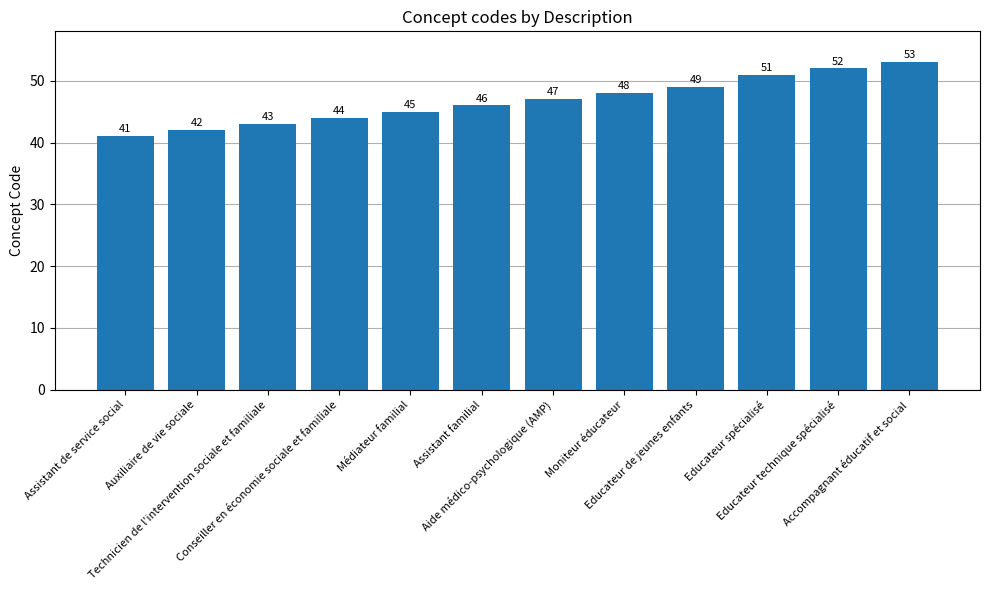

Reading left to right, transcribe all the data shown in this chart.

Assistant de service social=41	Auxiliaire de vie sociale=42	Technicien de l'intervention sociale et familiale=43	Conseiller en économie sociale et familiale=44	Médiateur familial=45	Assistant familial=46	Aide médico-psychologique (AMP)=47	Moniteur éducateur=48	Educateur de jeunes enfants=49	Educateur spécialisé=51	Educateur technique spécialisé=52	Accompagnant éducatif et social=53